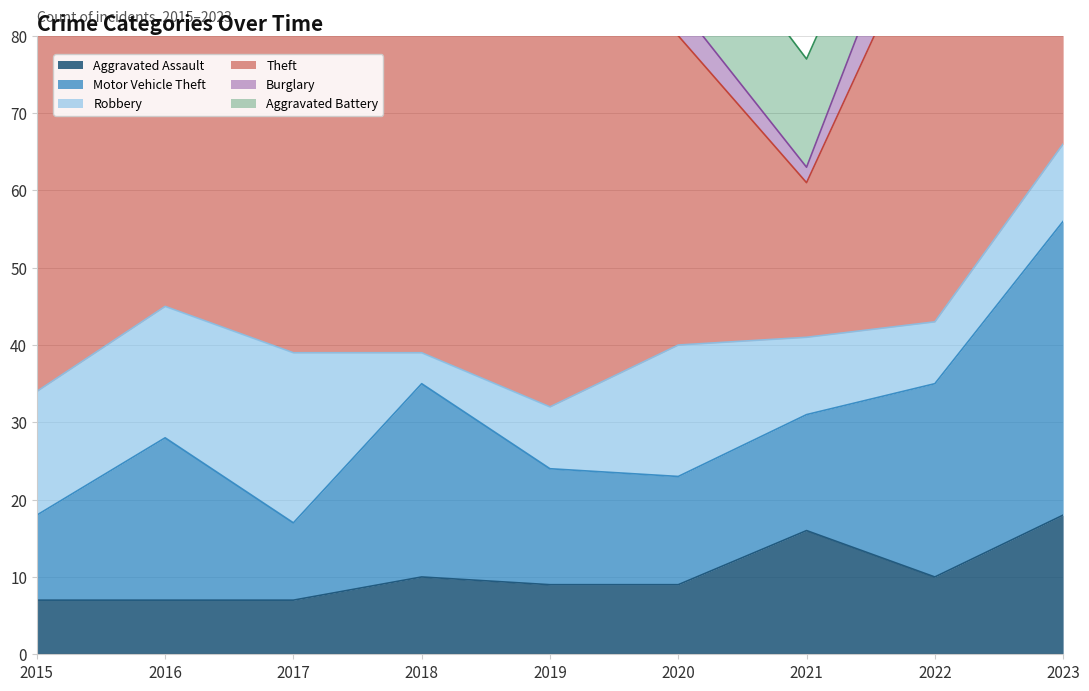

Does the chart display data point markers on the line(s)?

No